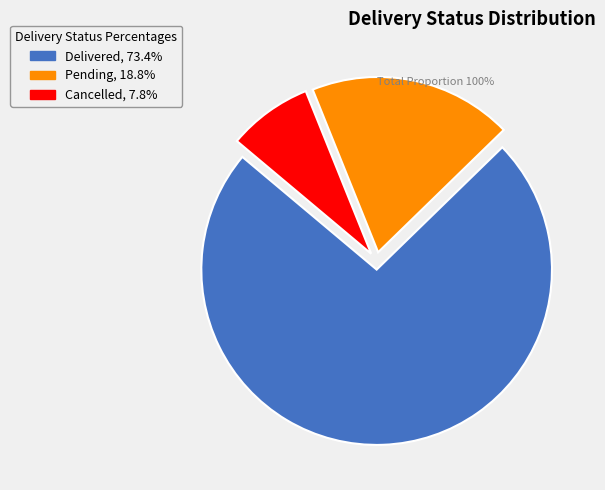

Rank the categories by value from lowest to highest.

Cancelled, Pending, Delivered